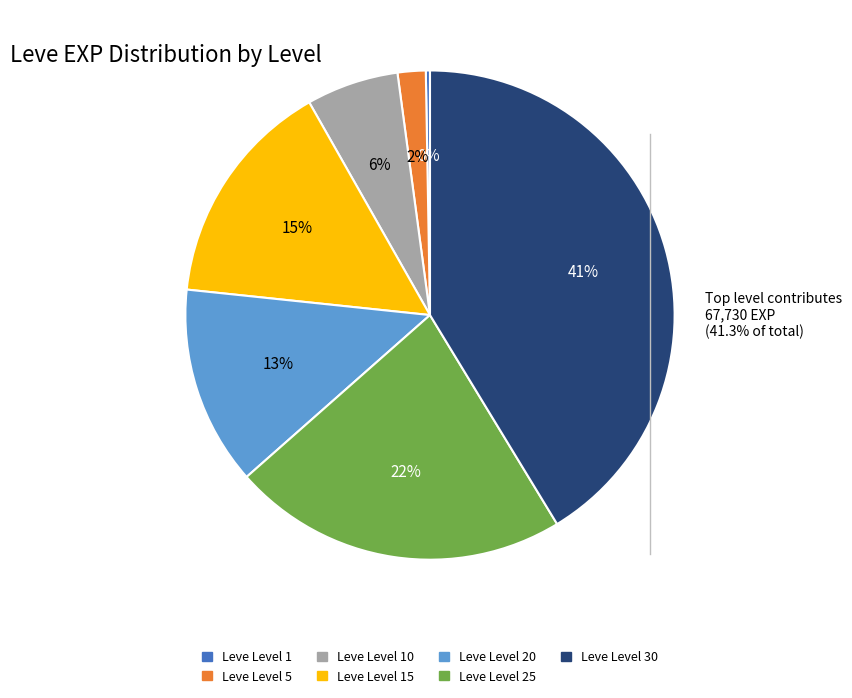

To the nearest percent, what is the average slice percentage?

14%